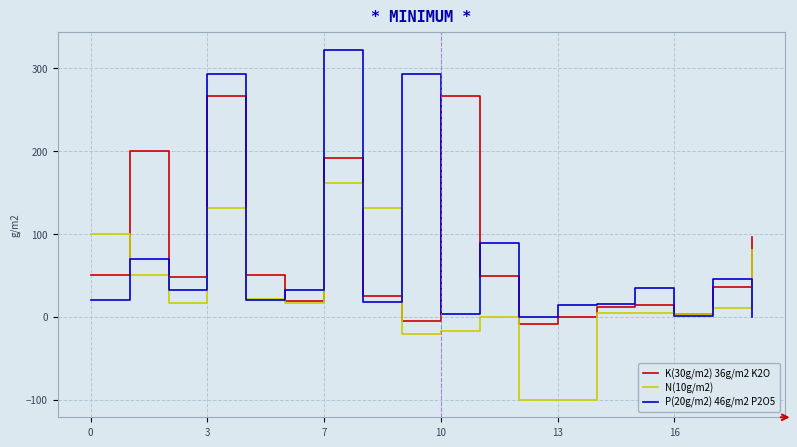

True or false: N(10g/m2) and P(20g/m2) 46g/m2 P2O5 intersect in this chart.

True